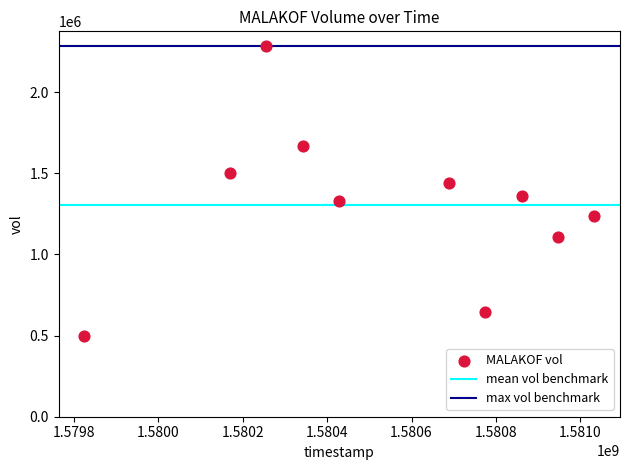

What is the average X value?

1580532480